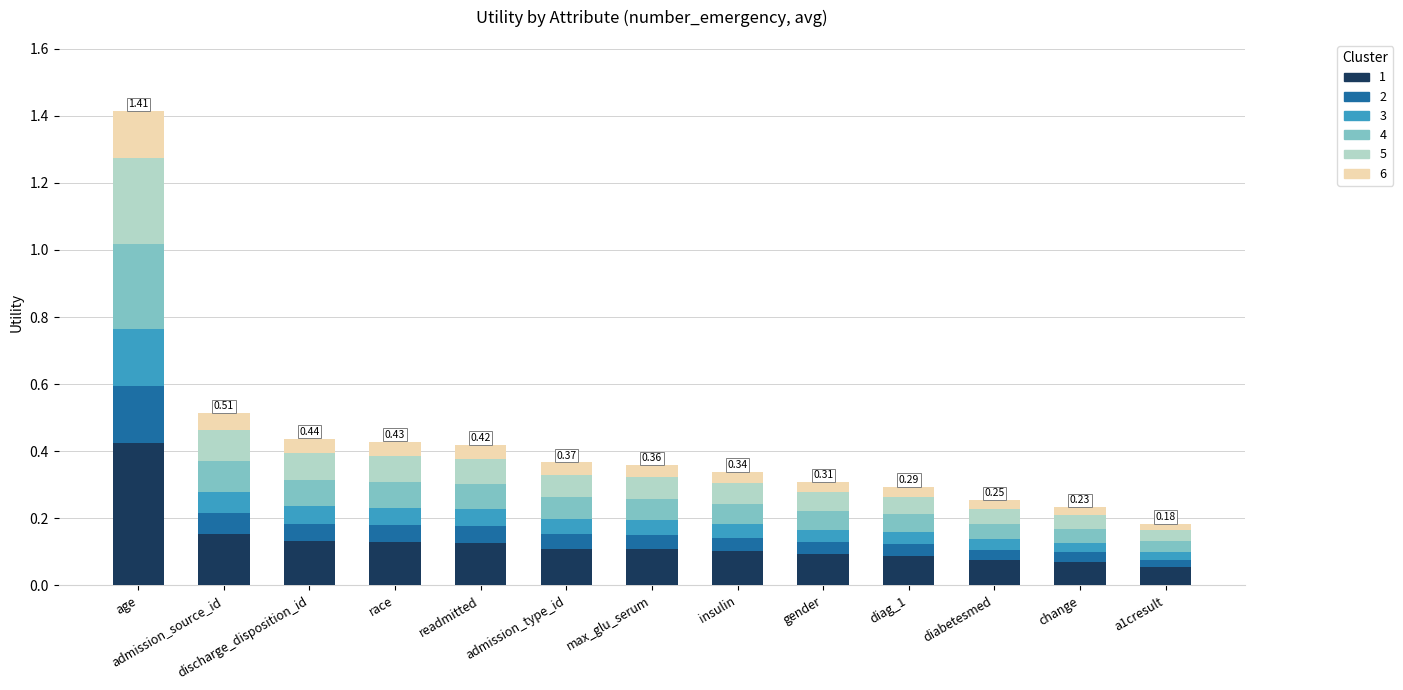

At which label does 1 reach its peak?

age